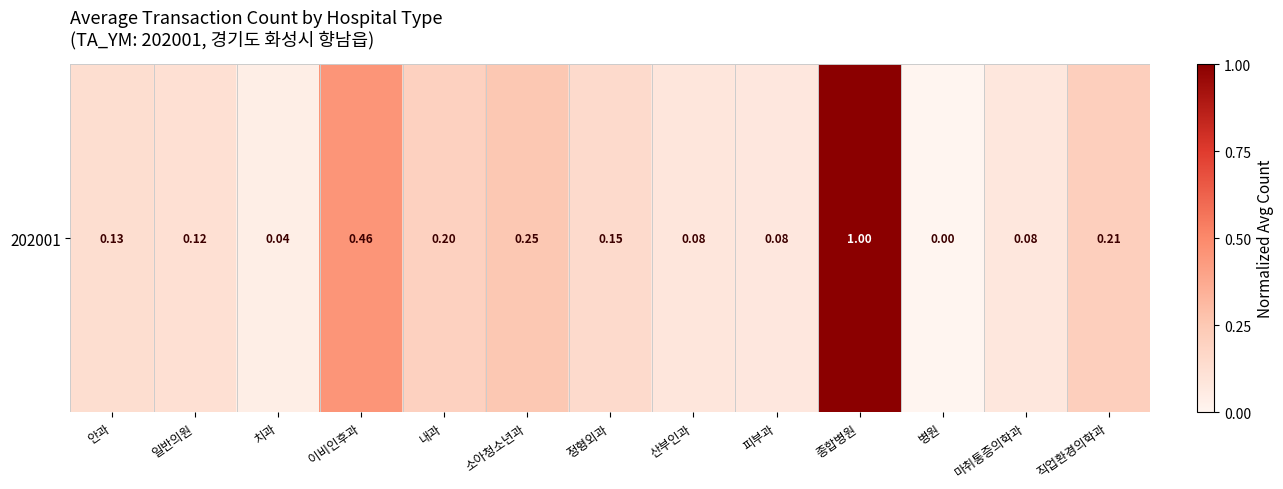

Rank the categories by value from lowest to highest.

병원, 치과, 피부과, 마취통증의학과, 산부인과, 일반의원, 안과, 정형외과, 내과, 직업환경의학과, 소아청소년과, 이비인후과, 종합병원